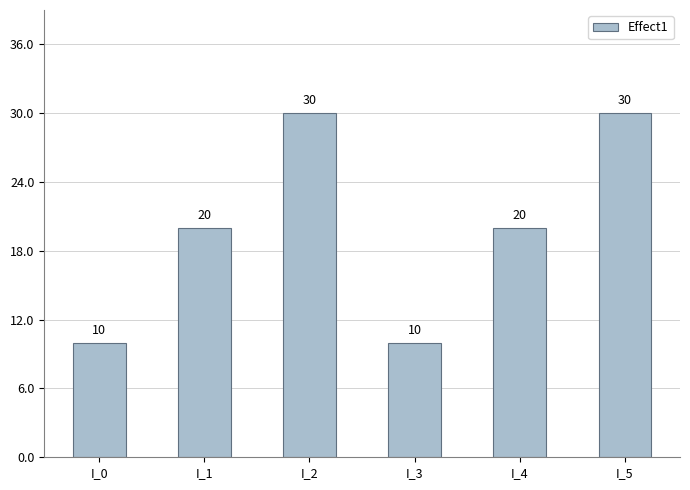

What is the minimum value shown in the chart?

10